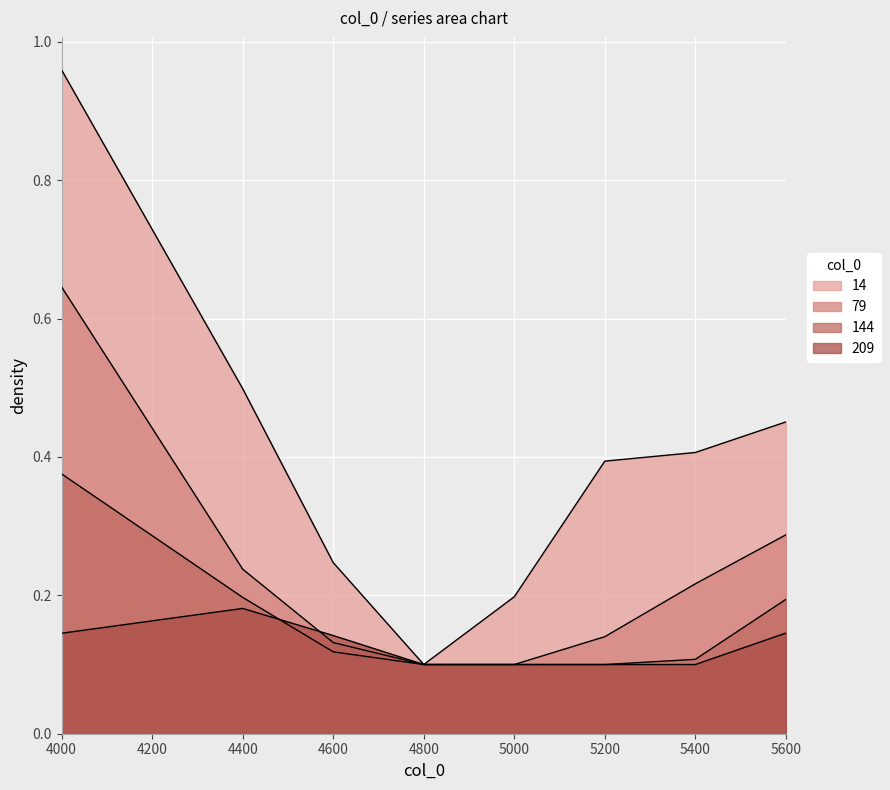

Where is the first local minimum for 14?

4800